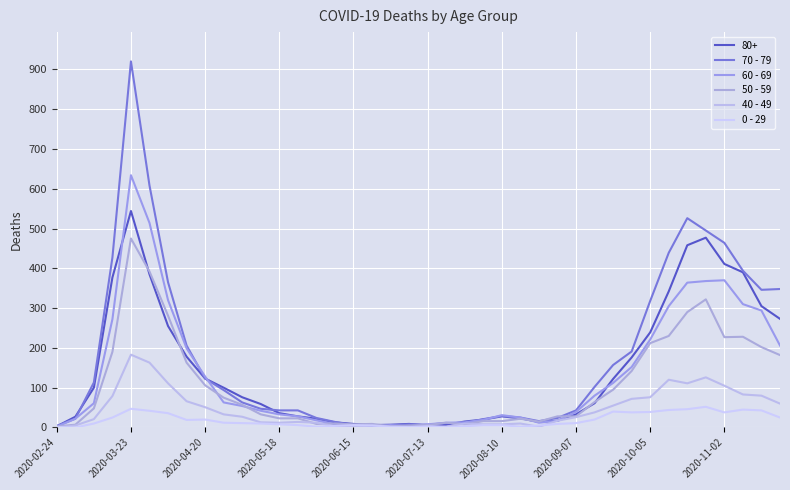

At which category is the sum across all series the highest?

2020-03-23